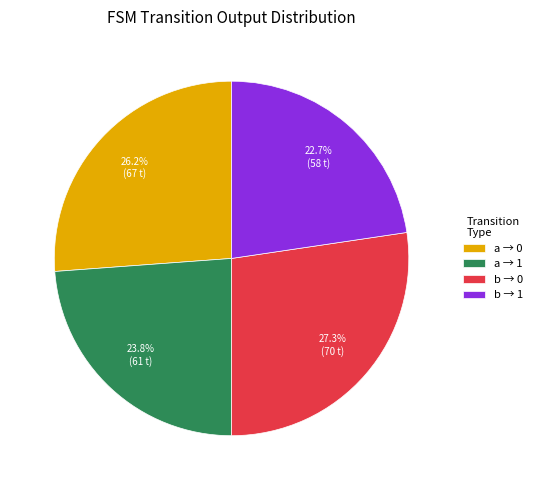

Which has a higher value, b → 0 or a → 1?

b → 0